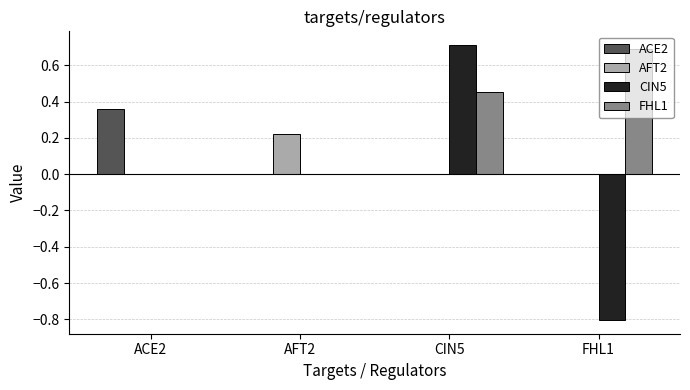

What is the total value across all series at CIN5?

1.2